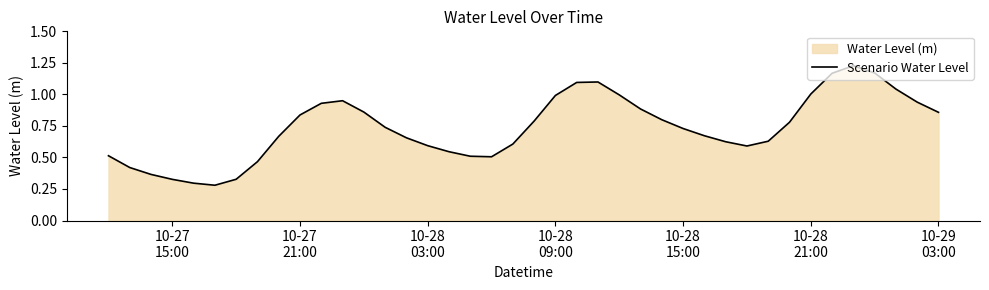

How many lines are shown in the chart?

1